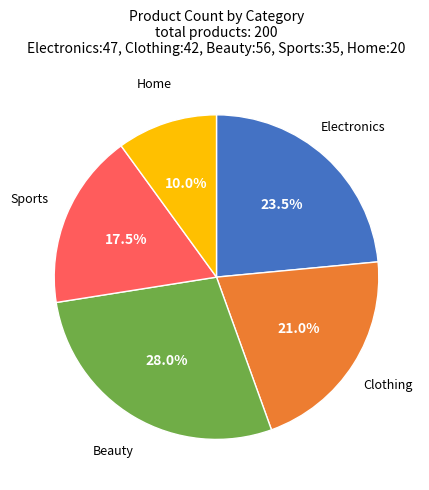

Is there a majority slice in this chart?

No